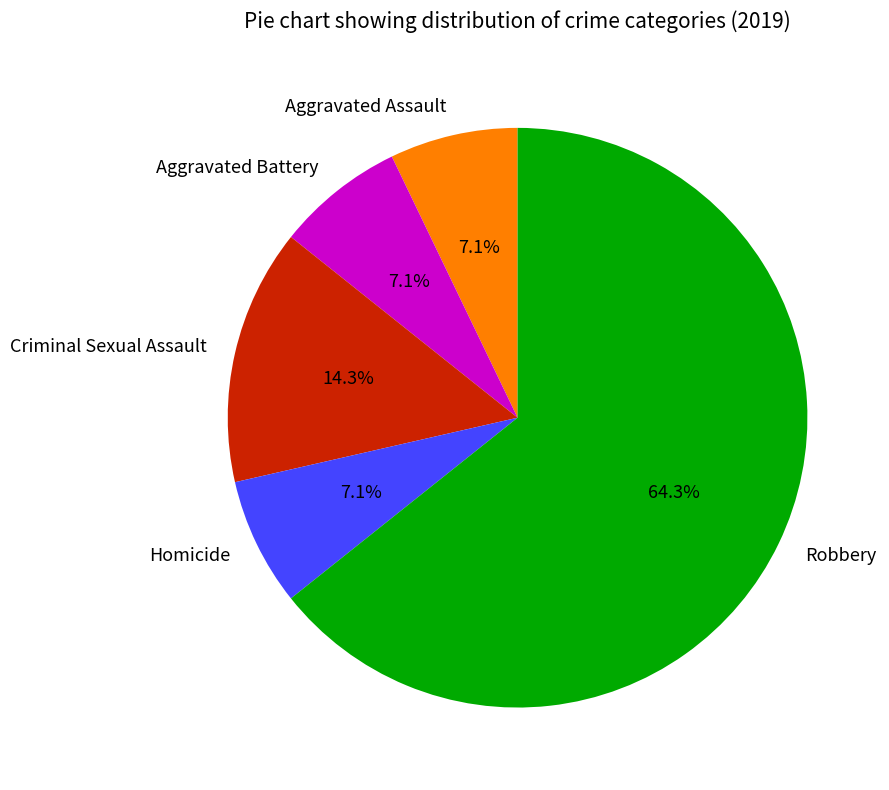

What is the total percentage of Aggravated Assault and Criminal Sexual Assault?

21.4%